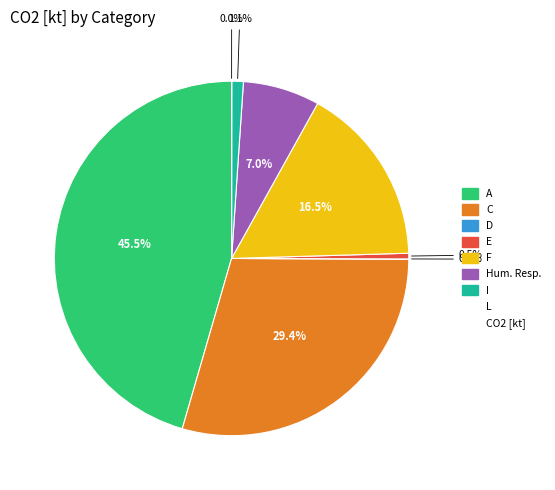

Does any single category account for the majority?

No